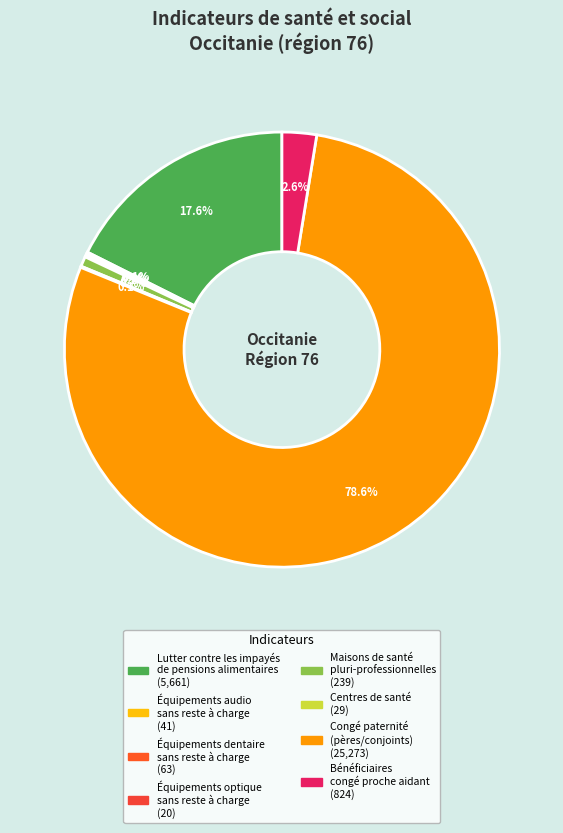

Count the number of slices in the pie.

8